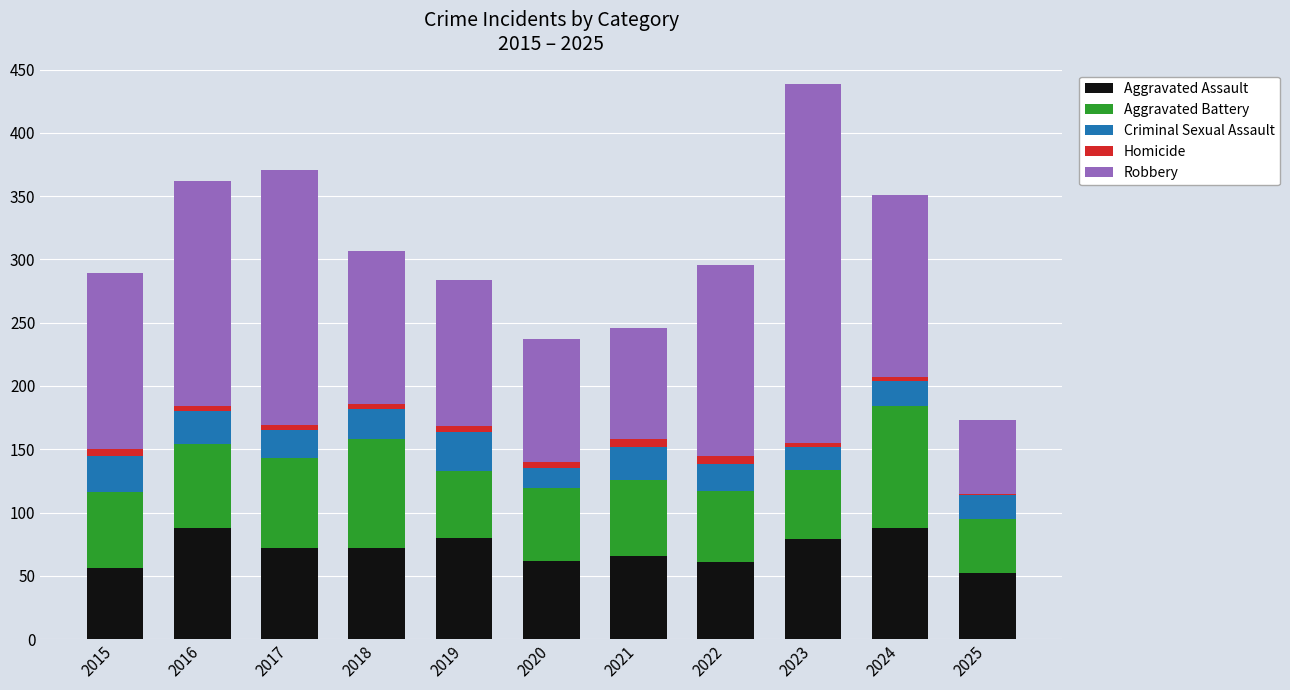

The value of Aggravated Assault at 2020 is 62. True or false?

True